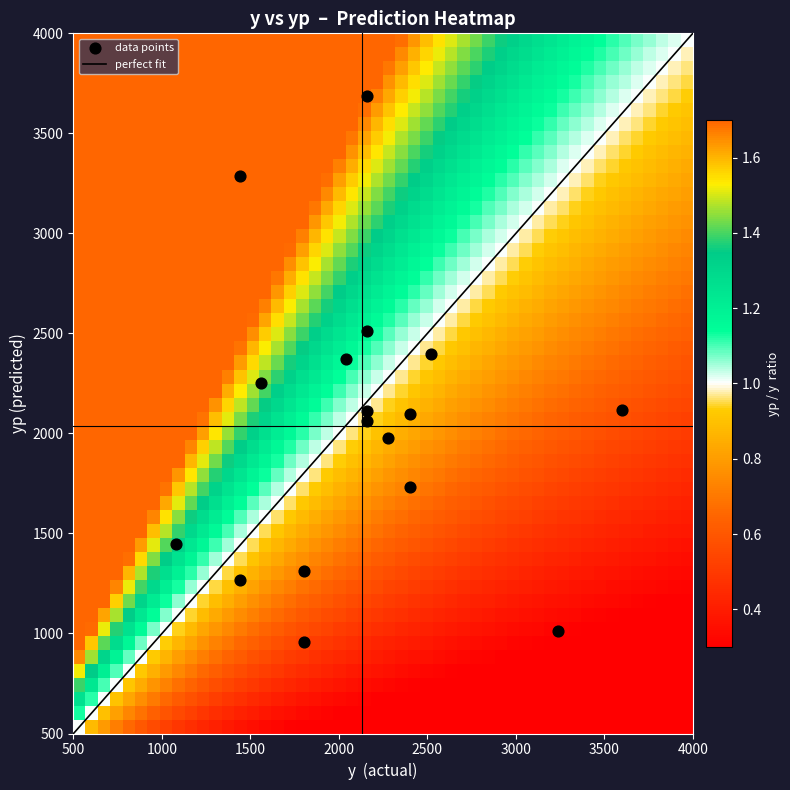

What is the highest value of the perfect fit series?

4000.0